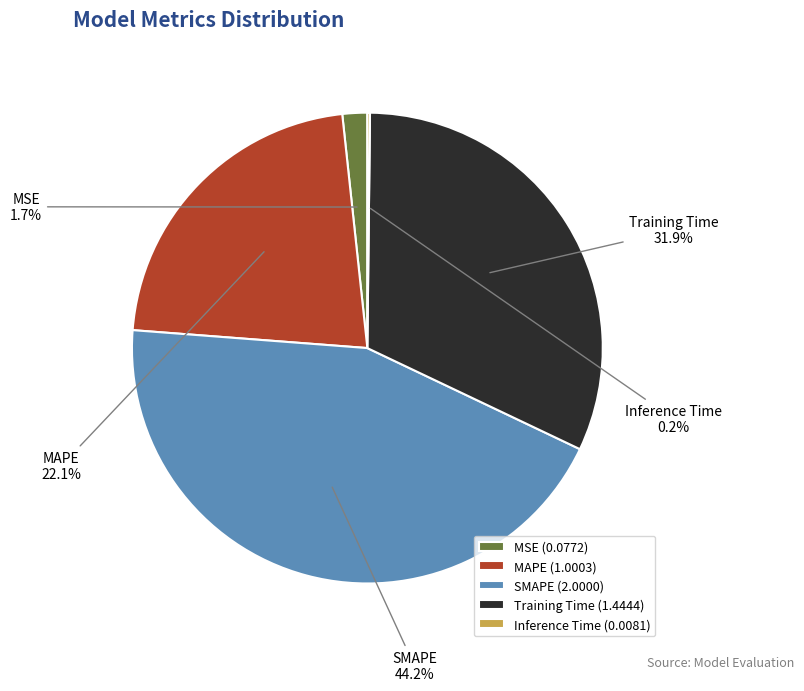

Which slice is the largest?

SMAPE